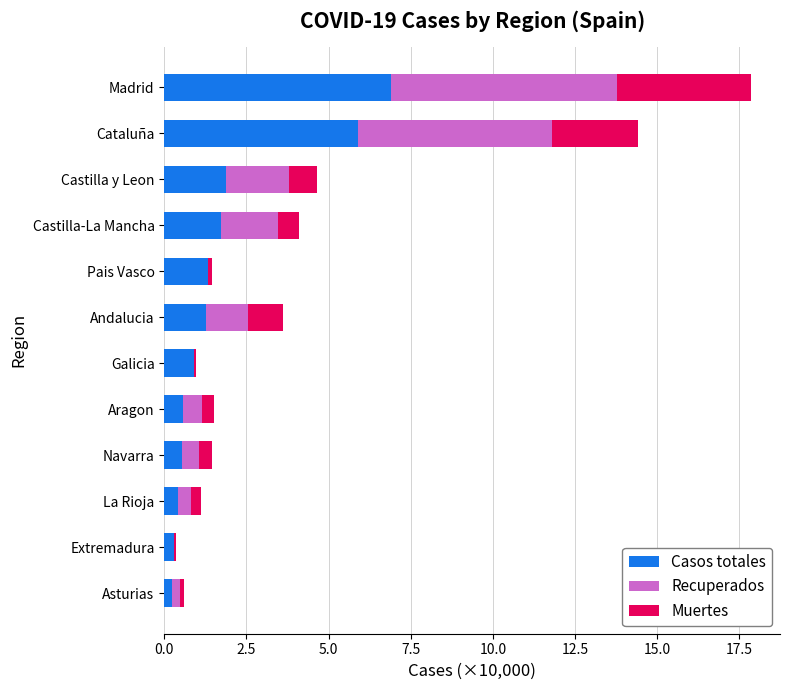

What are all the series names shown in the legend?

Casos totales, Recuperados, Muertes